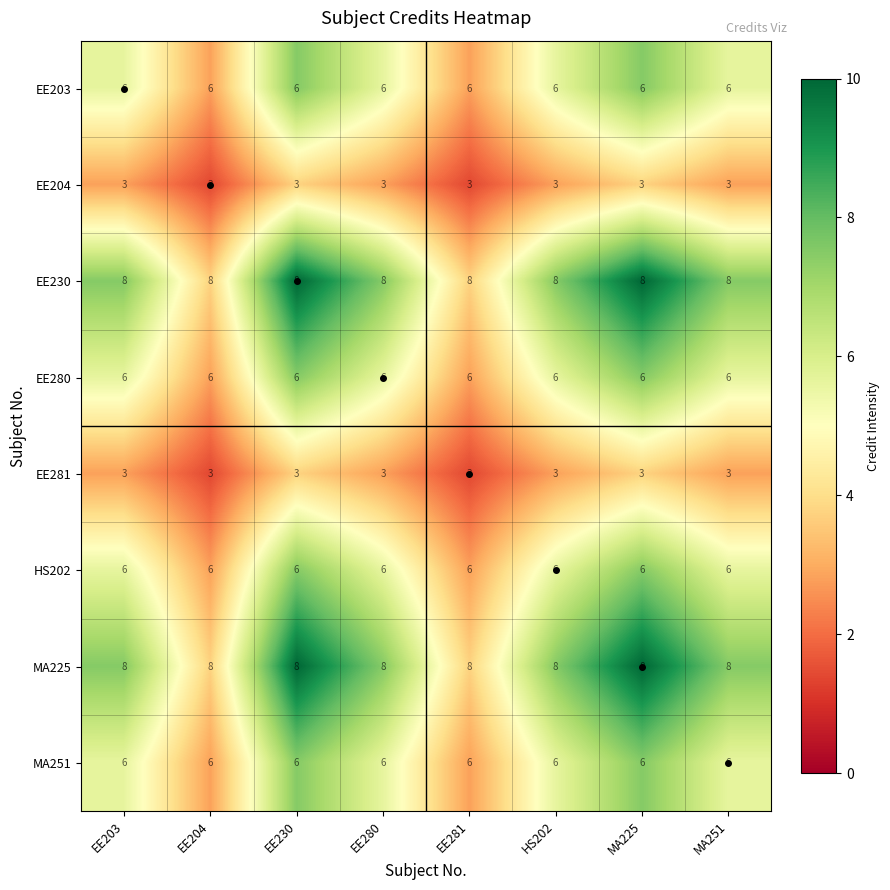

What is the difference between the highest and lowest values at HS202?

5